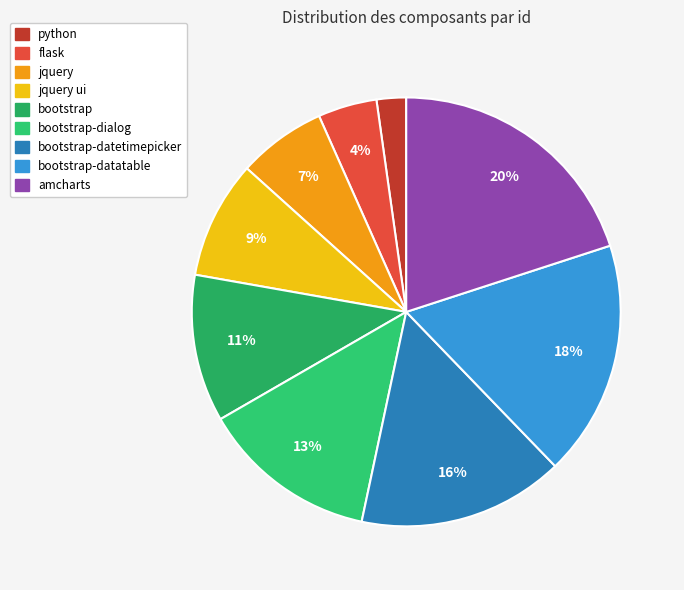

How many segments does this pie chart have?

9